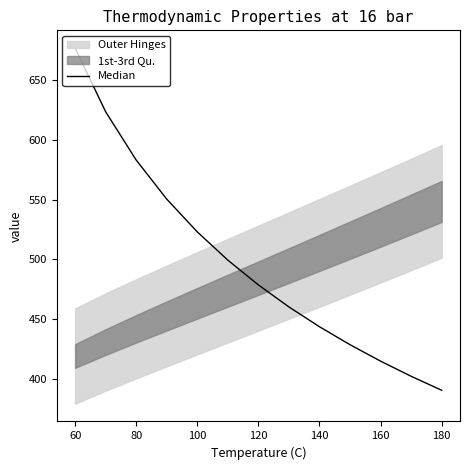

What is the average value?

497.9